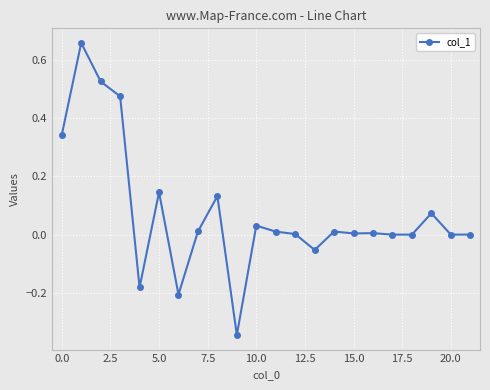

What is the difference between the maximum and second lowest values?

0.9